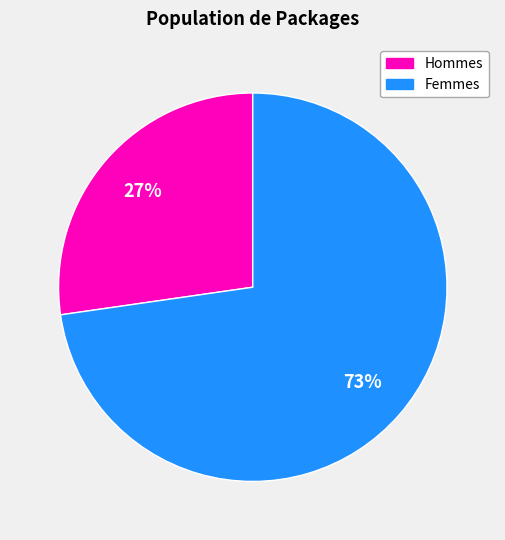

Is there any slice that represents more than half of the pie?

Yes